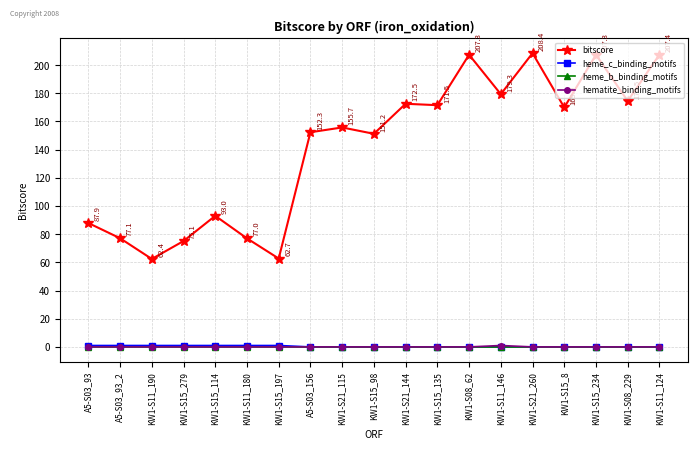

True or false: heme_b_binding_motifs and bitscore intersect in this chart.

False